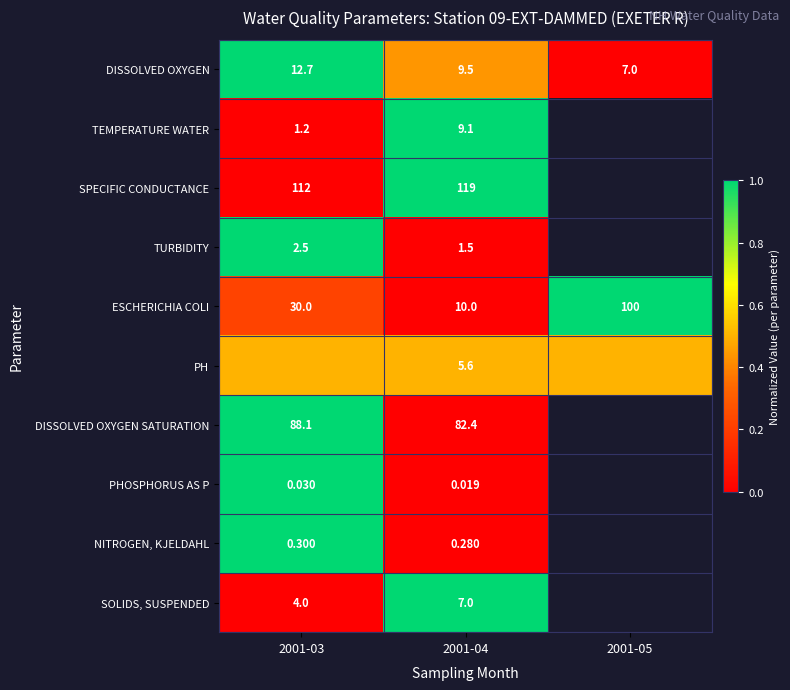

Is the value of DISSOLVED OXYGEN SATURATION at 2001-04 greater than the value of TURBIDITY at 2001-03?

Yes